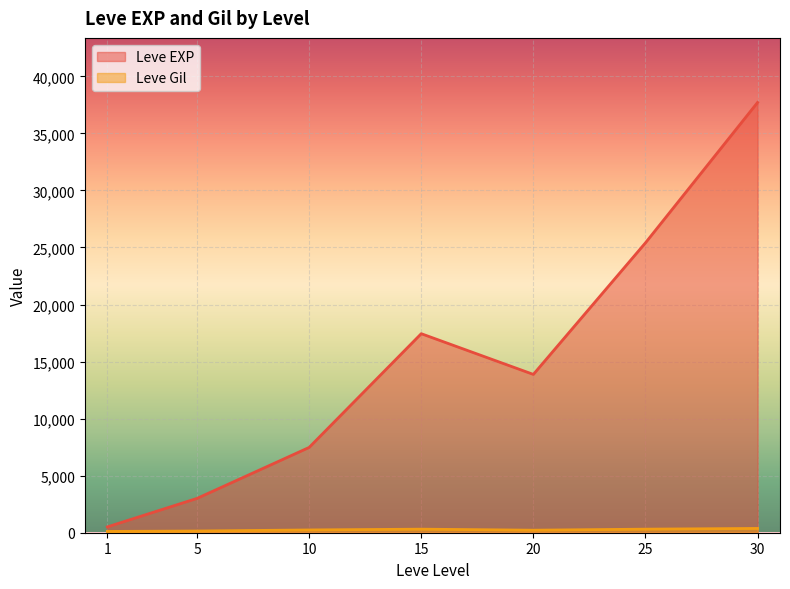

Which series changed the most between 1 and 20?

Leve EXP